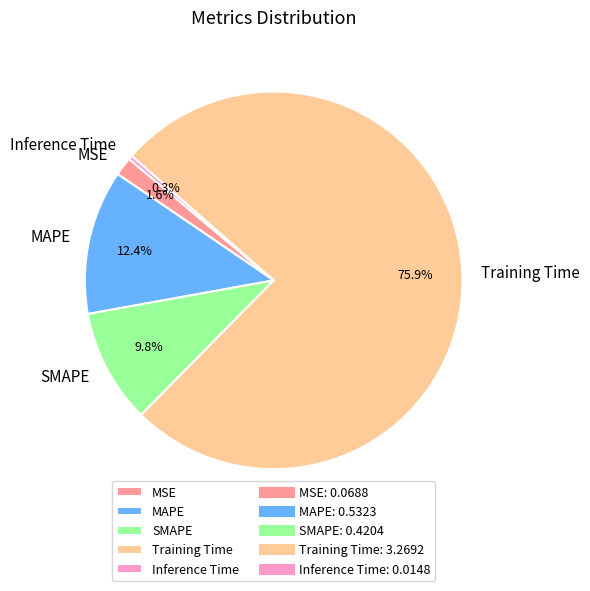

Which category has the biggest portion of the pie?

Training Time